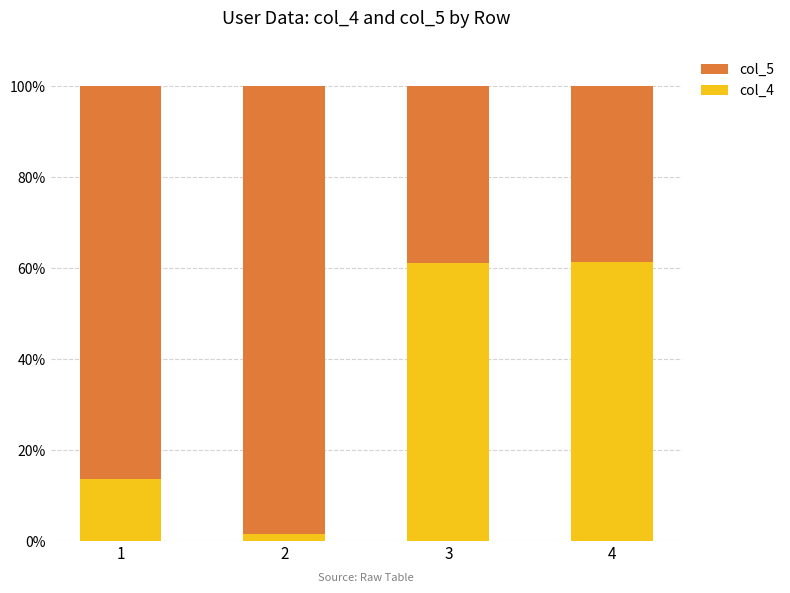

Is it true that col_4 equals 61.4 at 4?

True